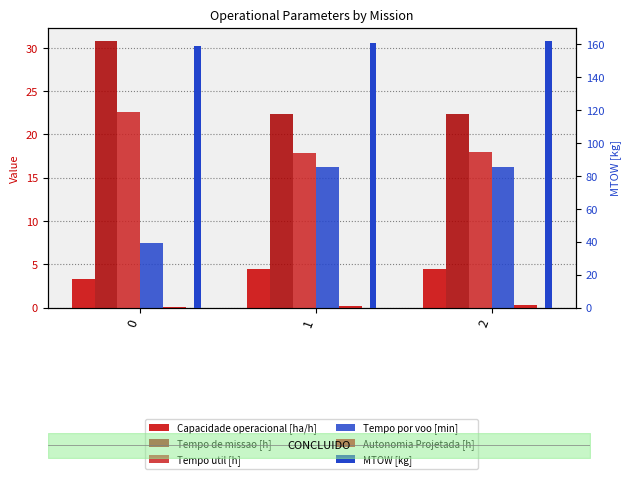

Does the chart contain any negative values?

No